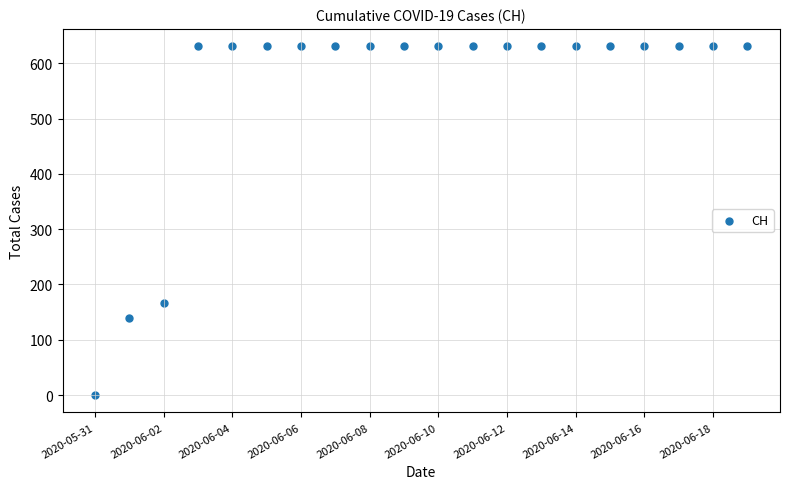

What Y value in the scatter plot is closest to 315?

167